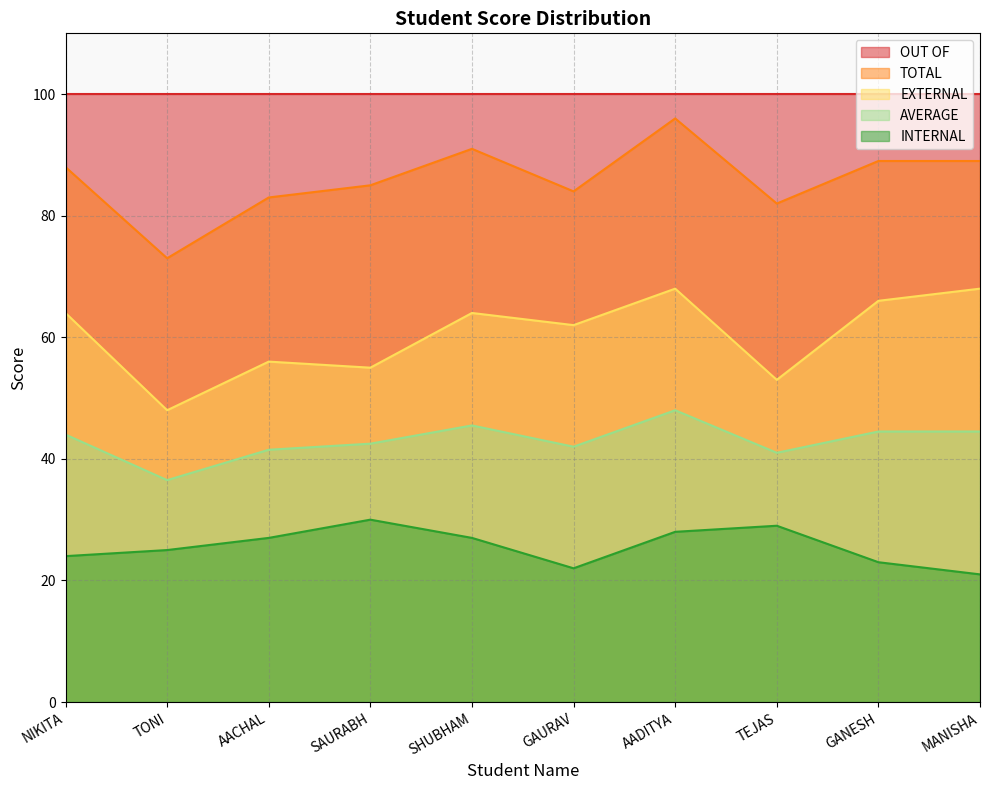

The value of INTERNAL at AADITYA is 28.0. True or false?

True